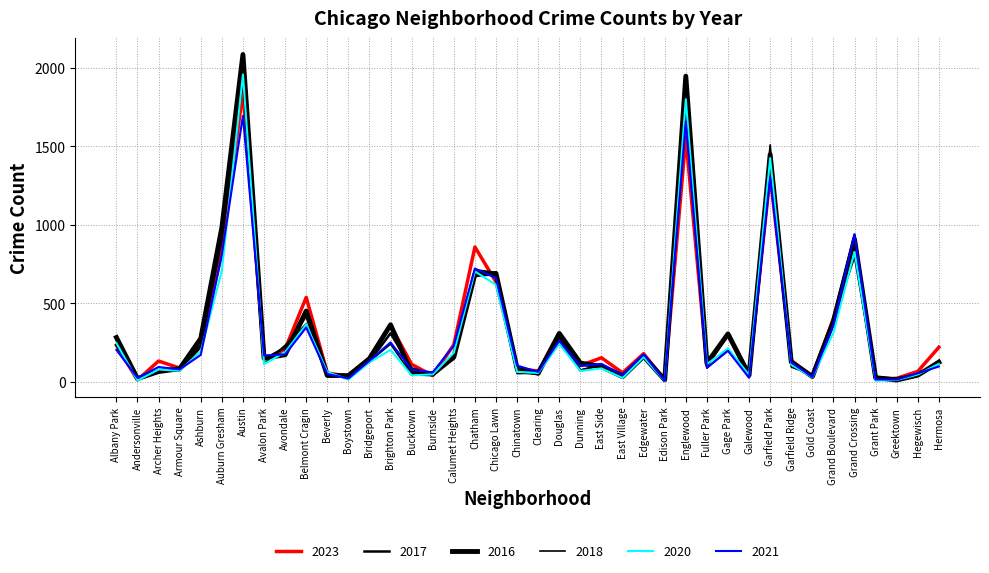

Does the chart have visible grid lines?

Yes